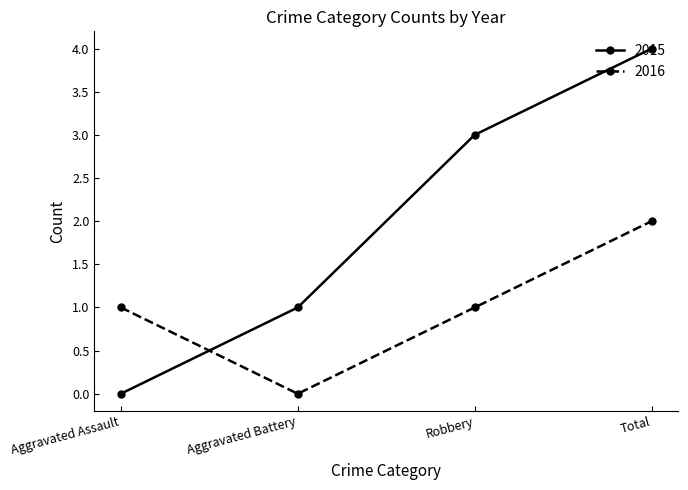

What is the maximum value shown in the chart?

4